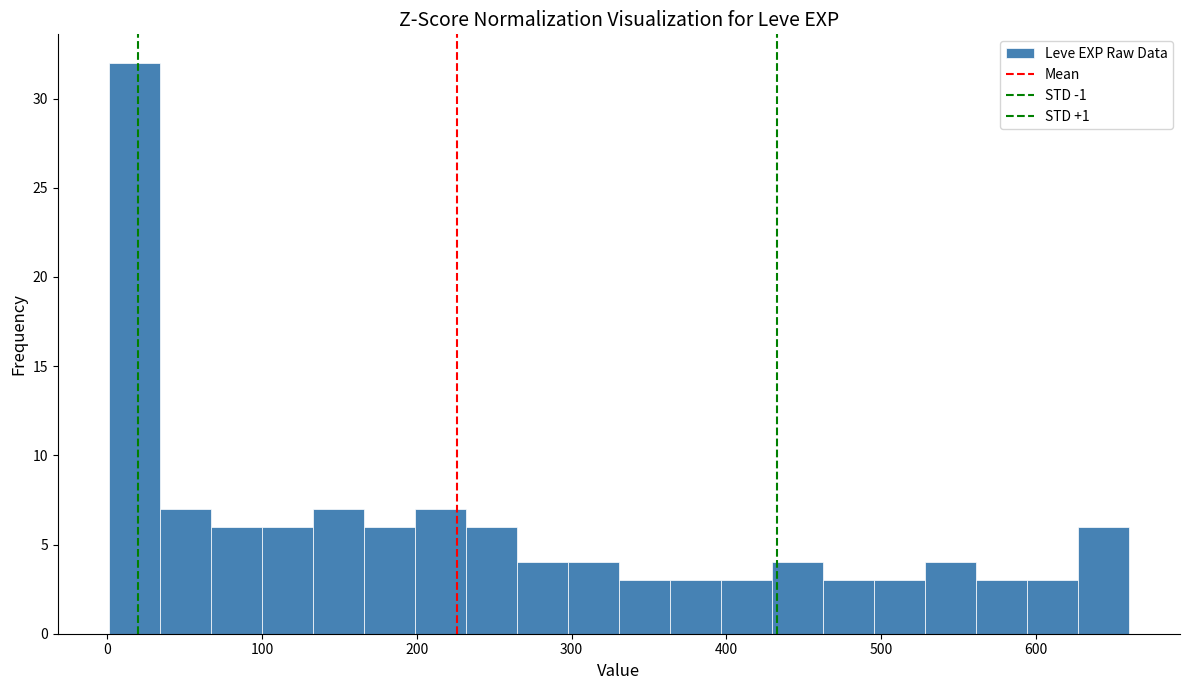

Read against the x-axis, roughly where is the centre of the tallest bar?

20